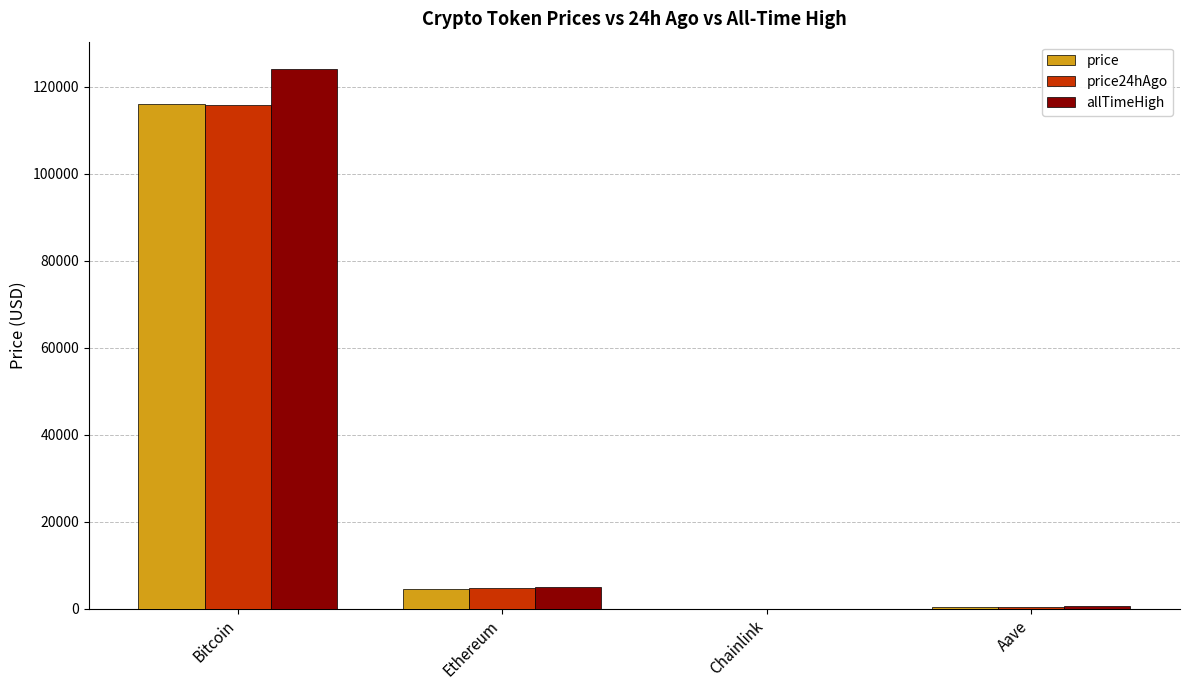

What is the maximum value for price24hAgo?

115816.0